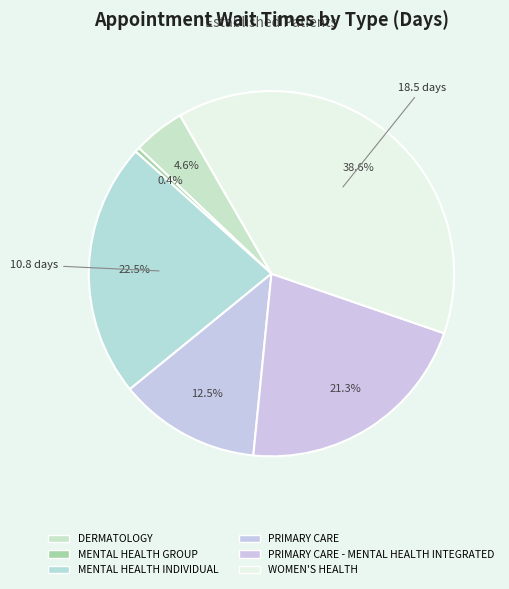

How many segments does this pie chart have?

6